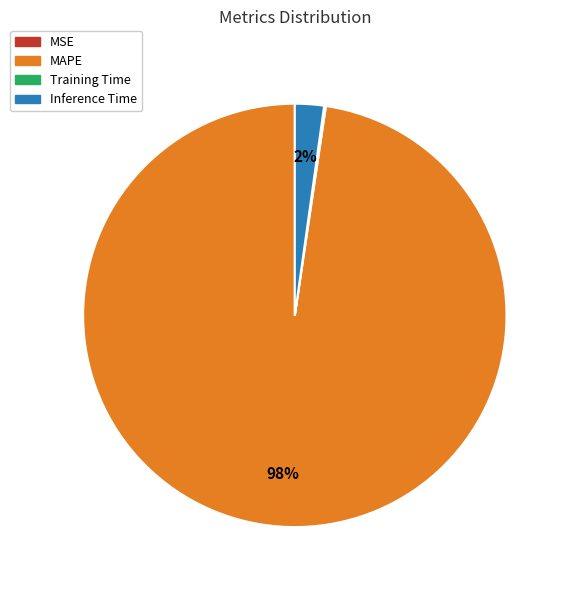

What is the majority slice?

MAPE